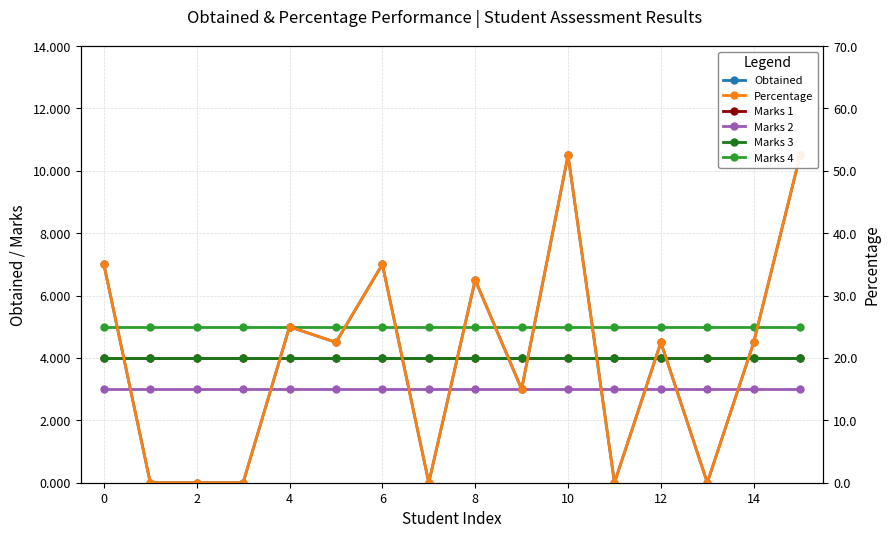

How many intersections are there between Percentage and Marks 3?

8